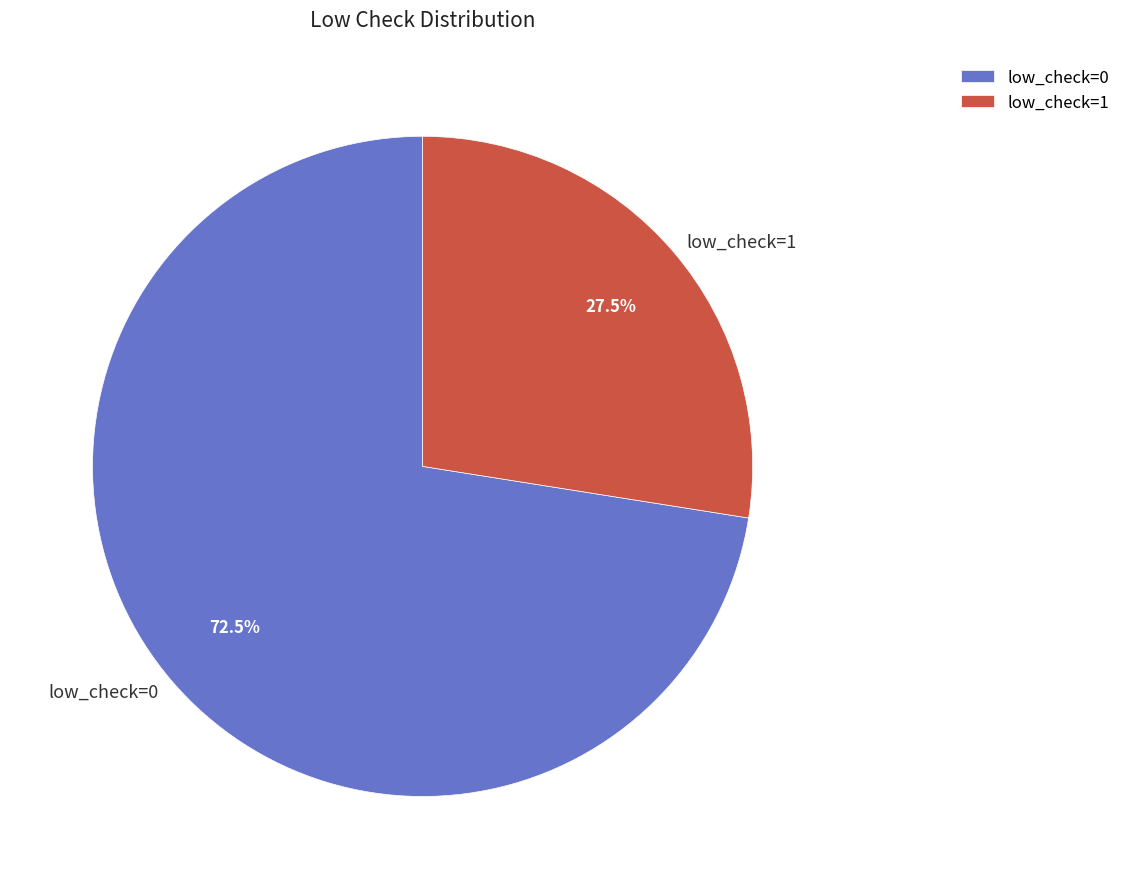

Combined, do low_check=1 and low_check=0 account for over 50%?

Yes